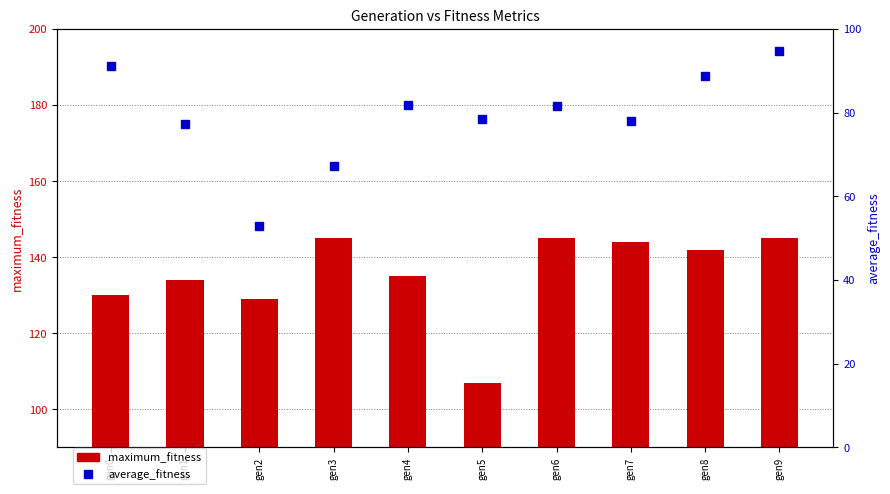

What is the sum of the average_fitness values at gen3 and gen9?

162.1